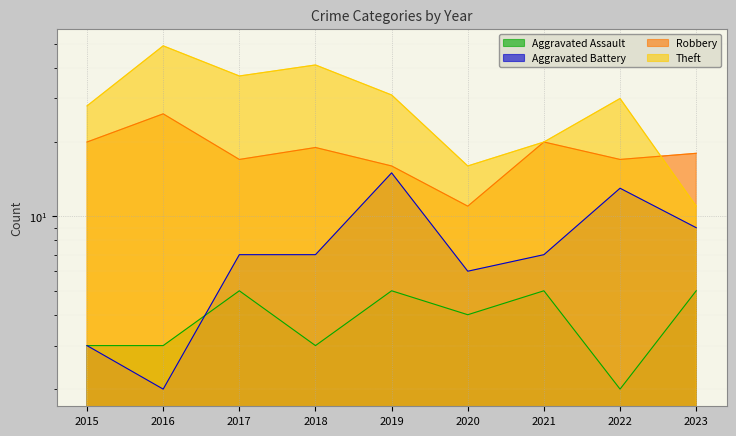

Between 2019 and 2020, which series saw the biggest shift?

Theft